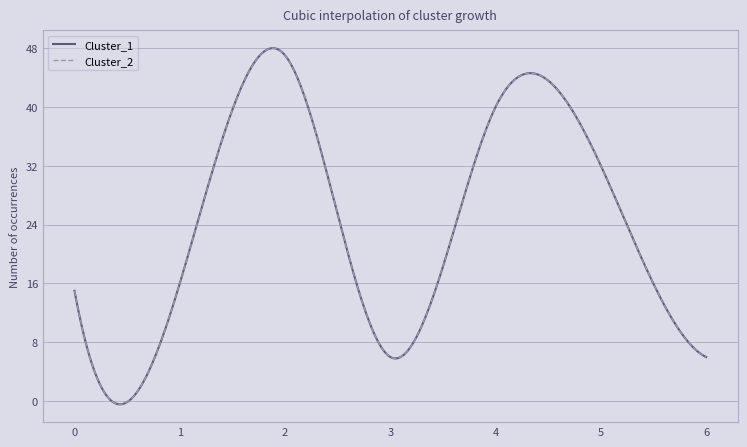

Does the chart display data point markers on the line(s)?

No